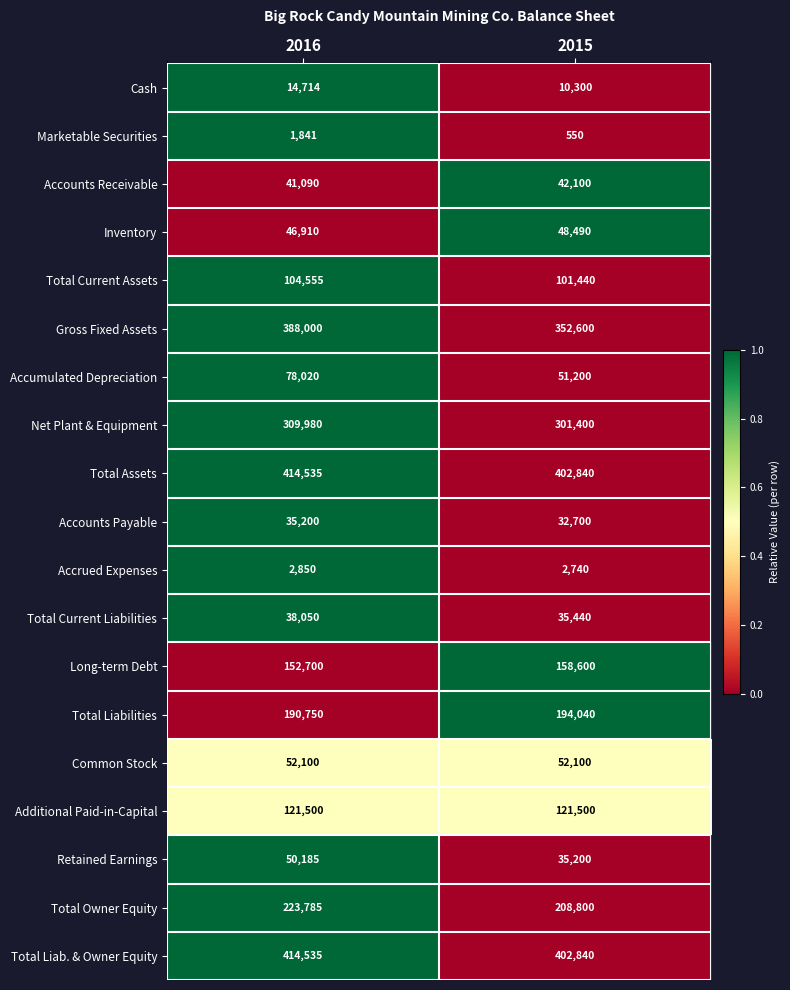

The value of Total Current Assets at 2015 is 101440. True or false?

True